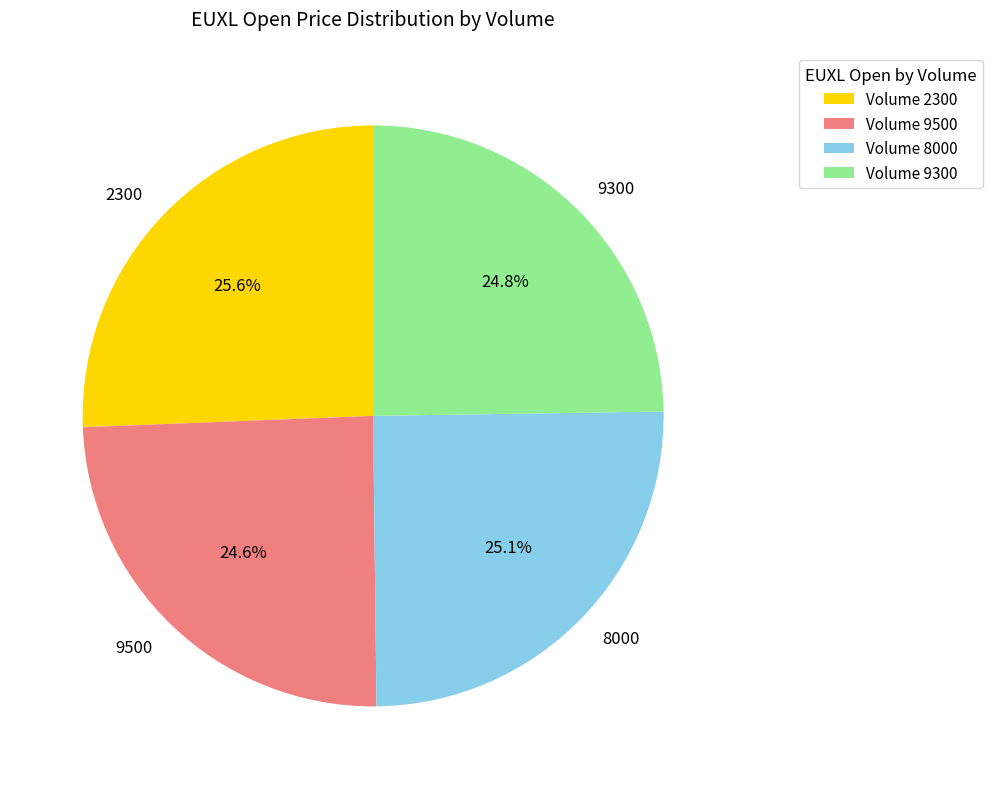

How much of the chart is everything except 9500?

75.4%